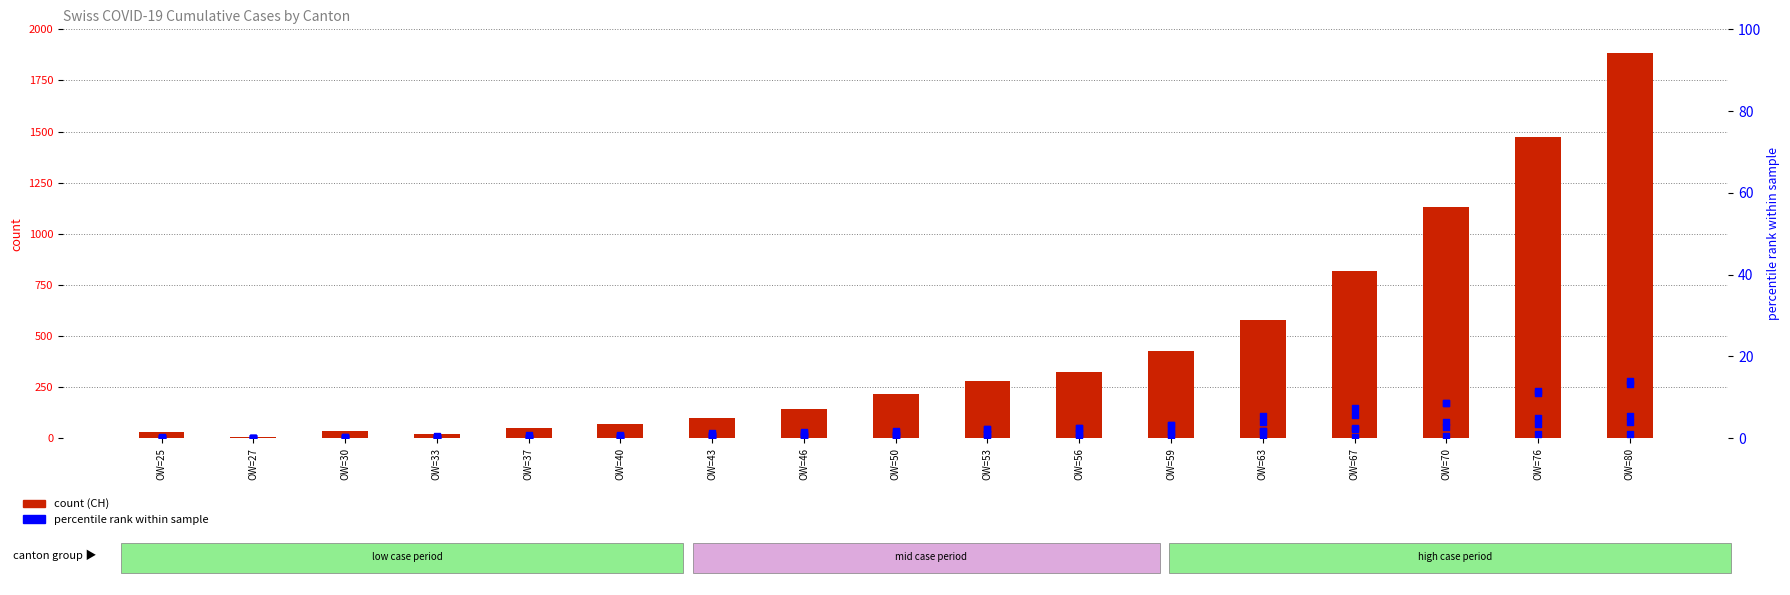

What is the total value across all series at OW=50?

221.2